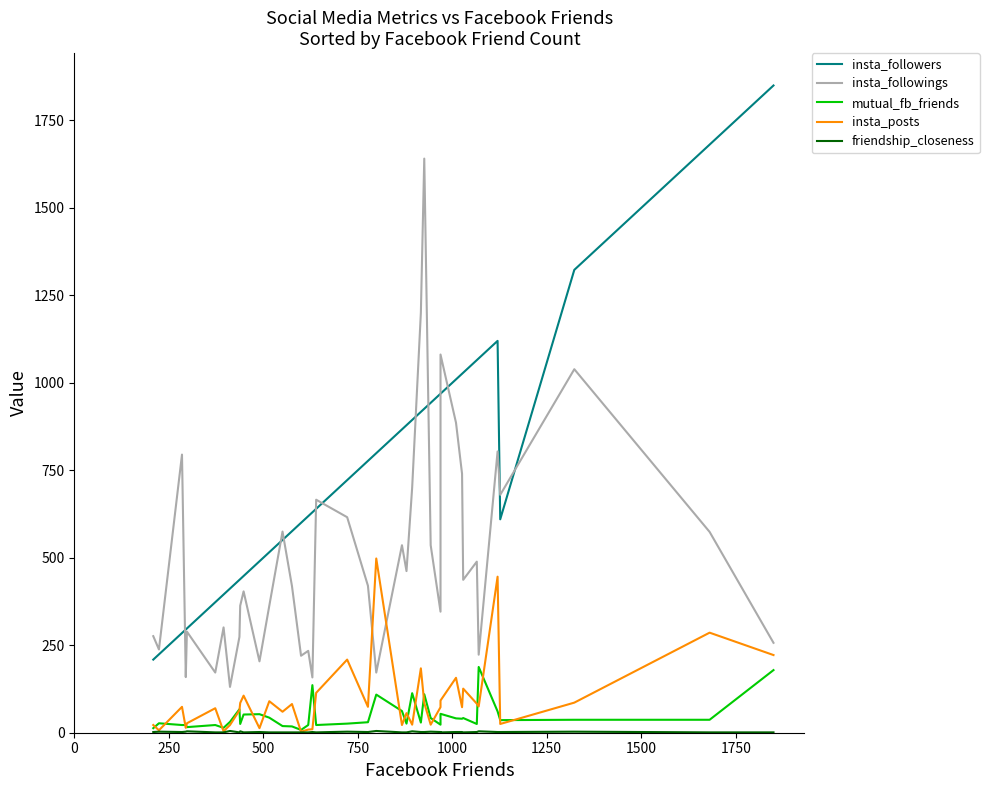

At which label does friendship_closeness first exceed 2?

250